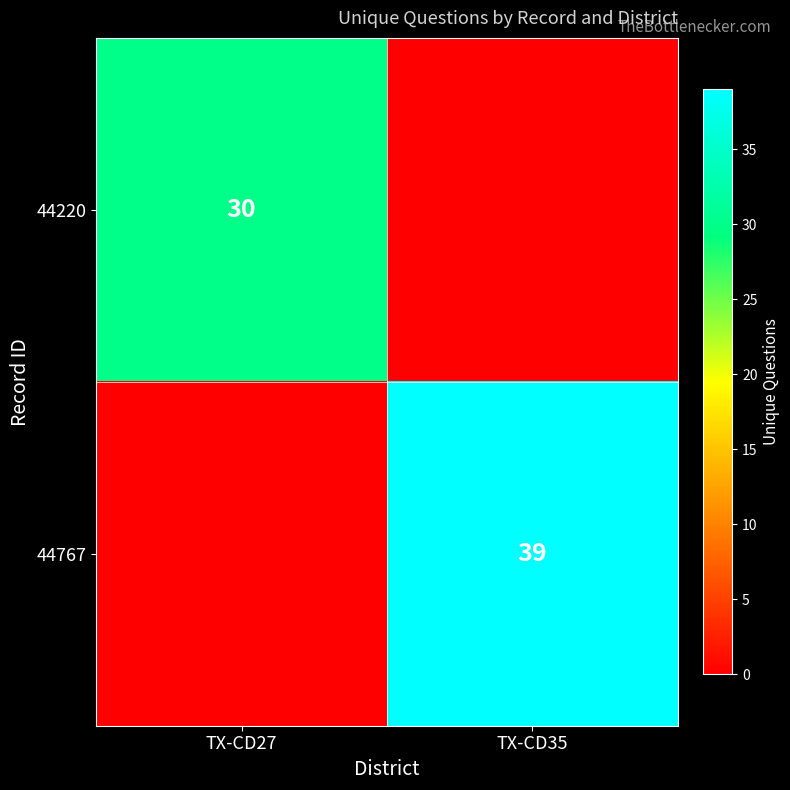

The value of 44767 at TX-CD35 is 39. True or false?

True